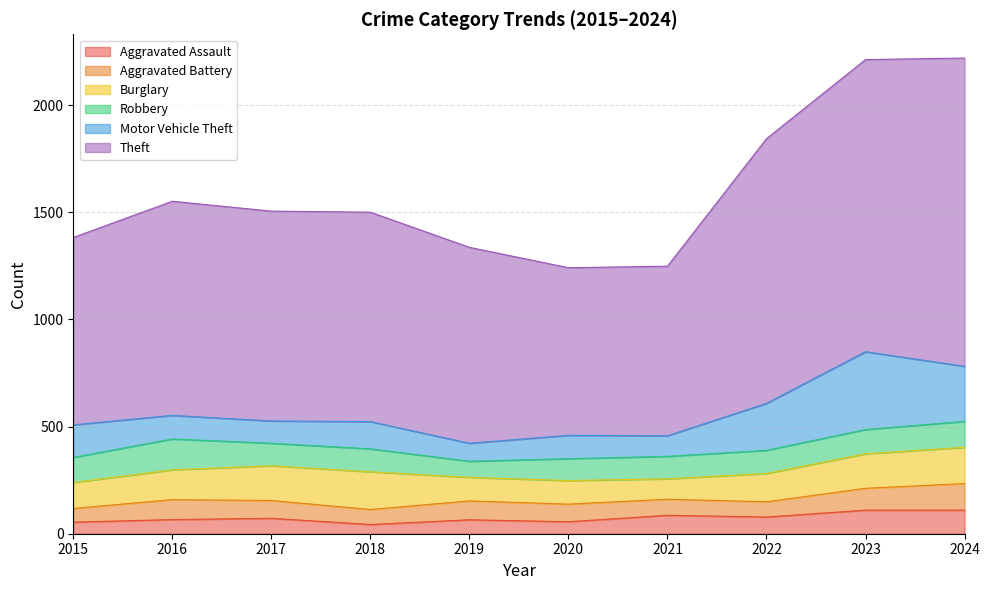

After their last crossing, which series has the higher values: Motor Vehicle Theft or Robbery?

Motor Vehicle Theft